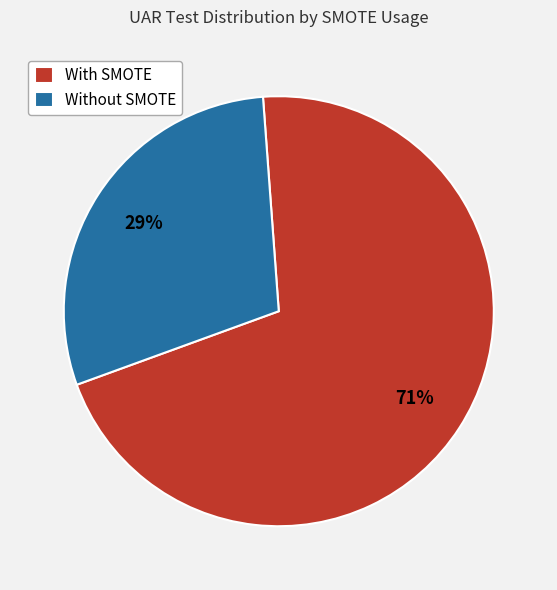

Is the sum of Without SMOTE and With SMOTE greater than half?

Yes